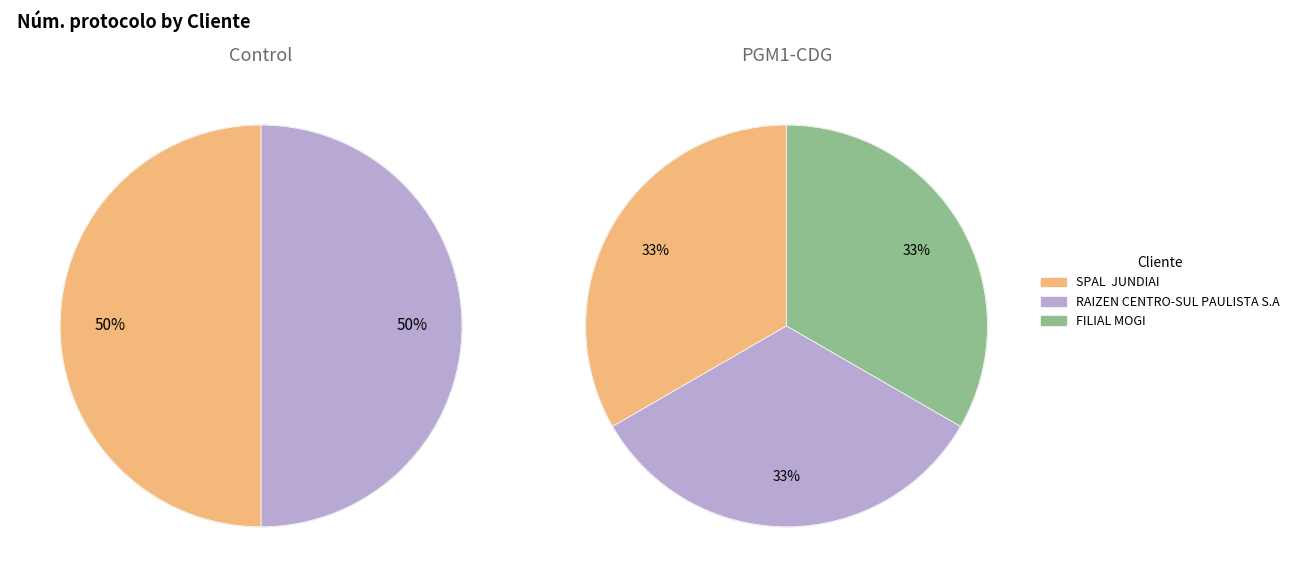

How many slices are in this pie chart?

3